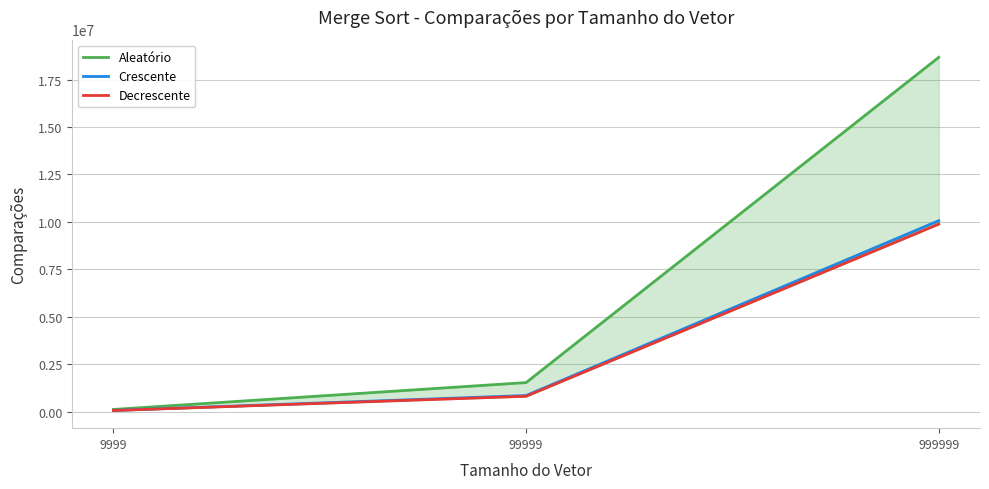

Rank the categories by Crescente value from lowest to highest.

9999, 99999, 999999